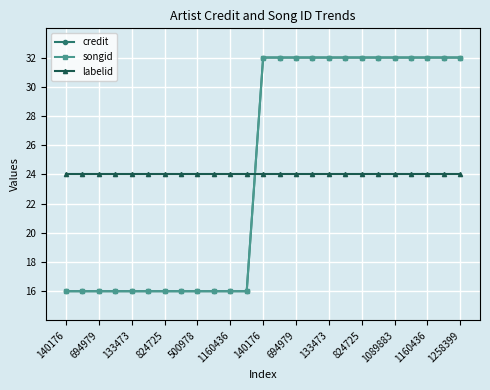

Does the chart have visible grid lines?

Yes